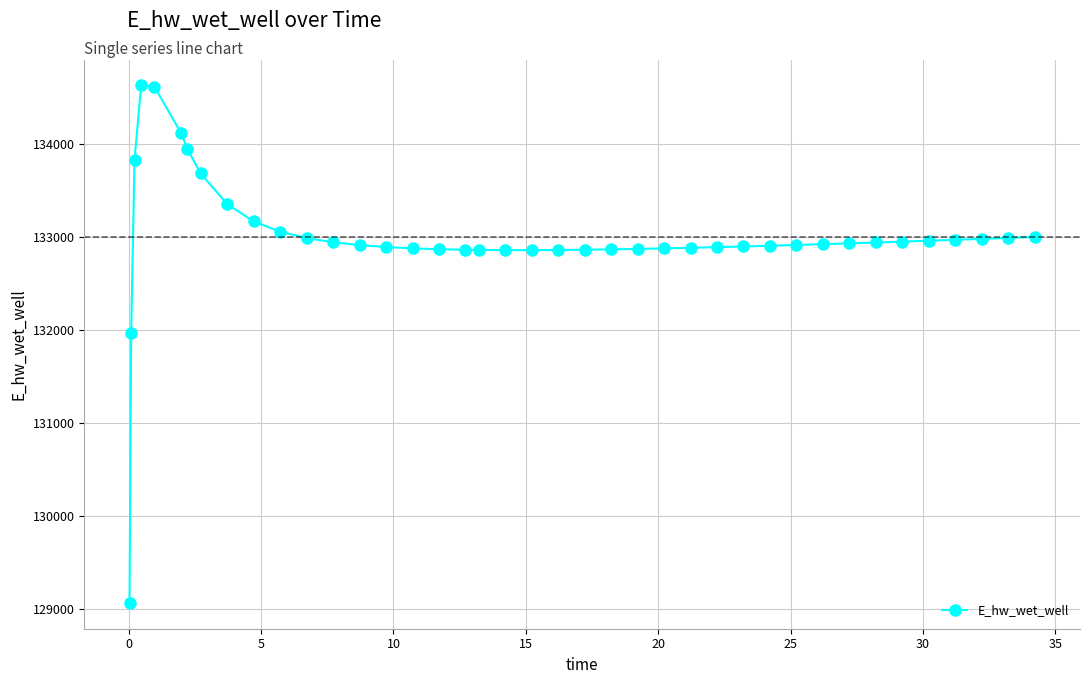

What is the smallest value displayed?

129070.3